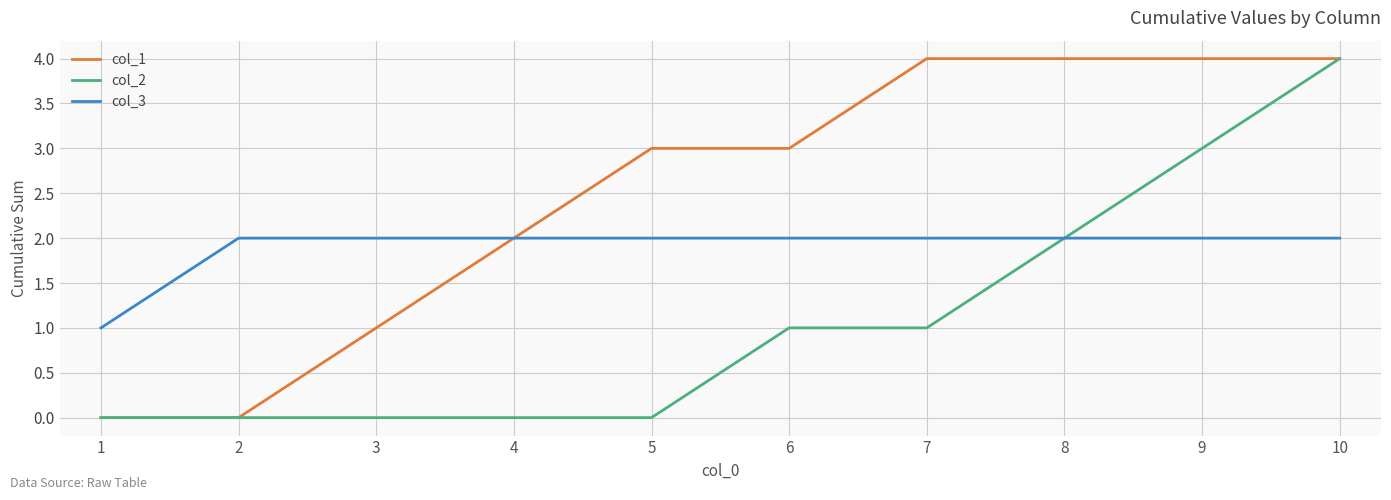

Reading left to right, extract all data points from this chart.

col_1: 0	0	1	2	3	3	4	4	4	4
col_2: 0	0	0	0	0	1	1	2	3	4
col_3: 1	2	2	2	2	2	2	2	2	2